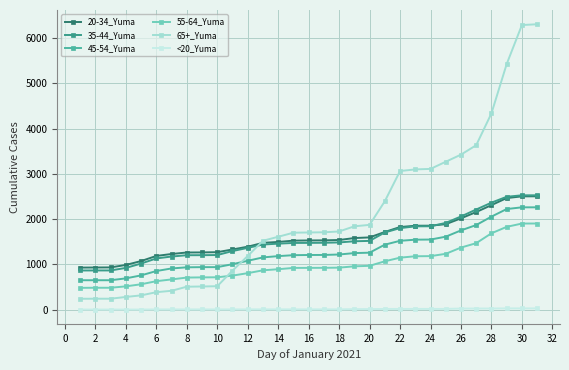

Which series has the widest spread of values?

65+_Yuma